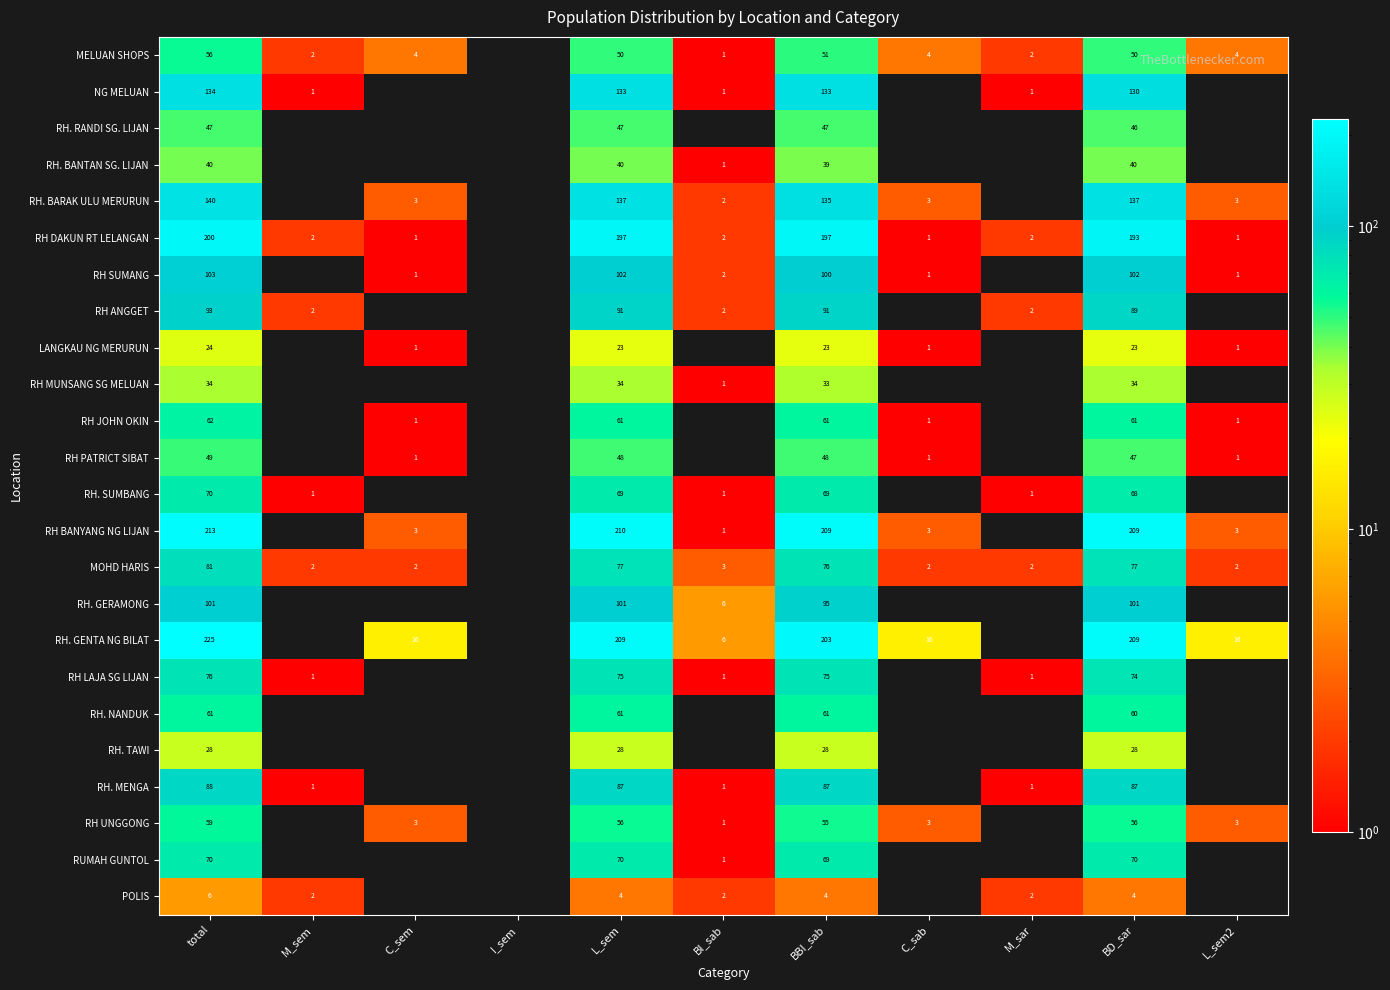

Which has a higher value, BD_sar or BBI_sab?

BBI_sab